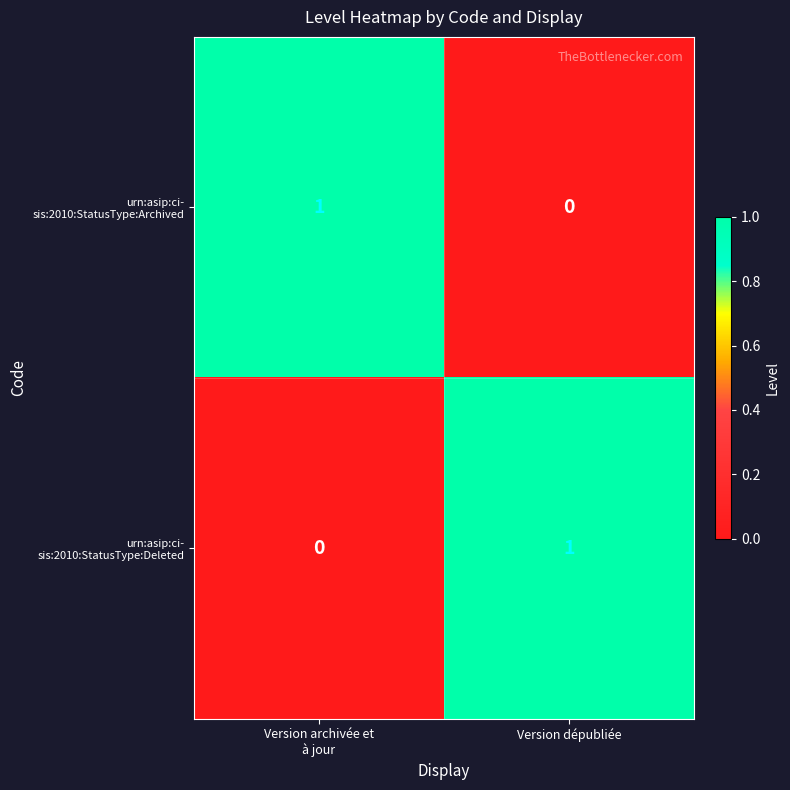

At which category is the sum across all series the highest?

Version archivée et
à jour